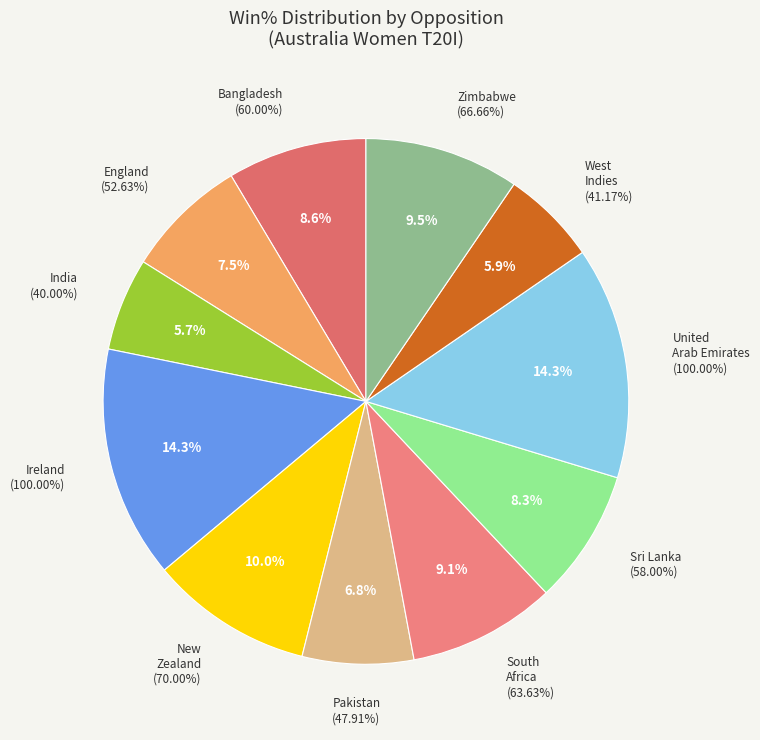

Which slice is the smallest?

India